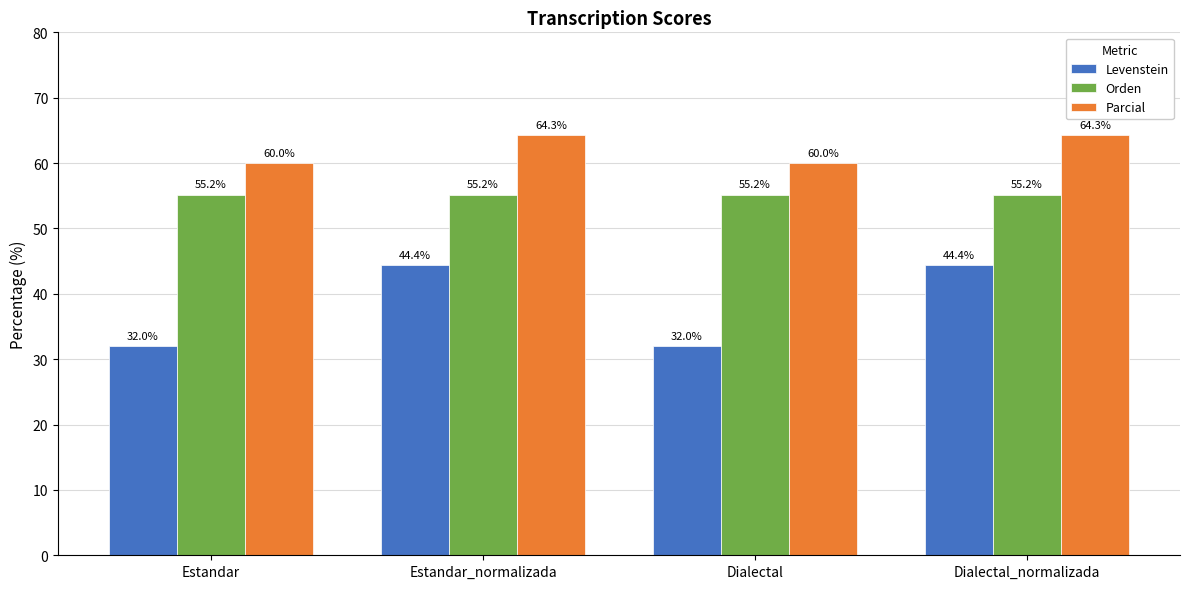

How many series are shown in this chart?

3